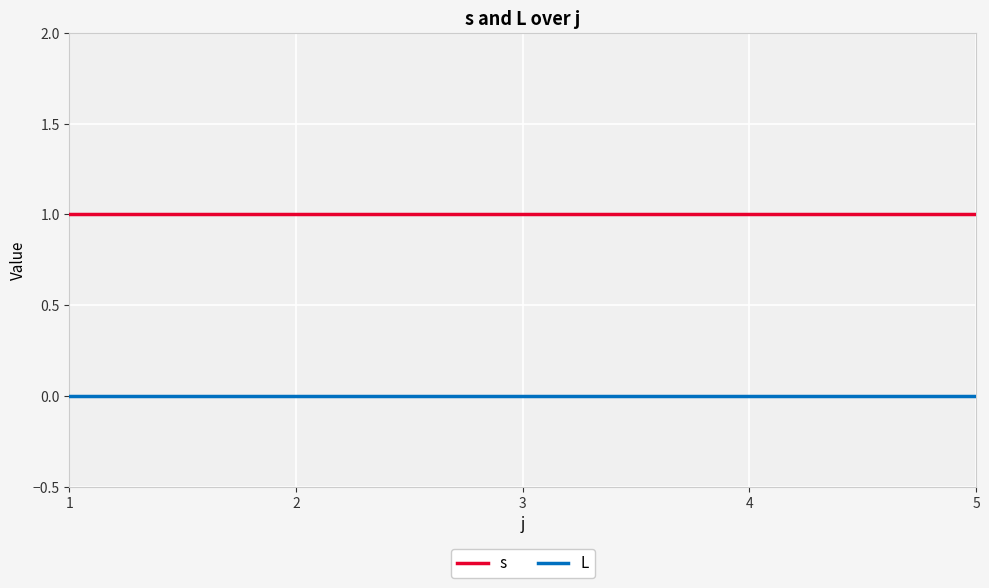

Does the chart display data point markers on the line(s)?

No